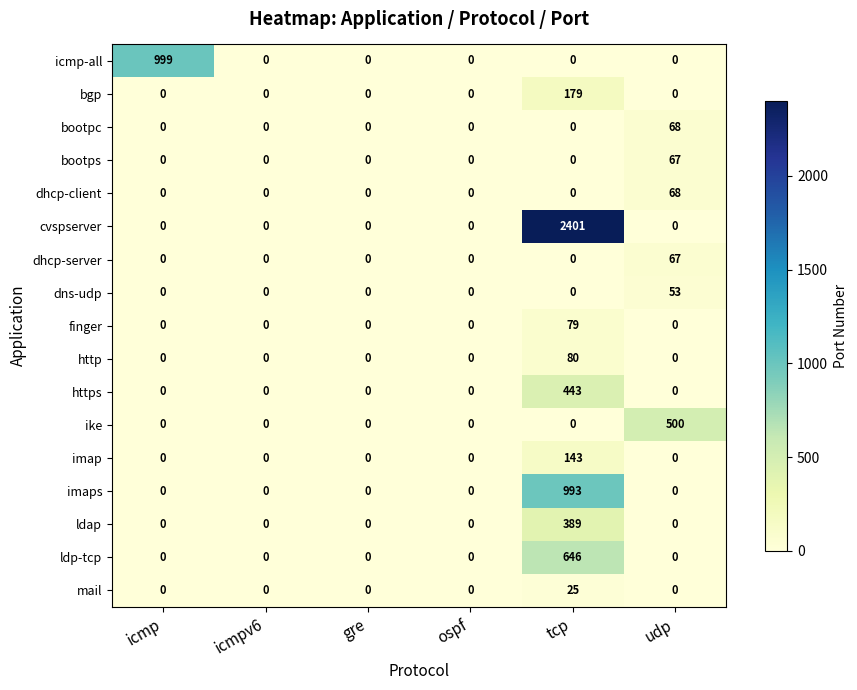

Is it true that http equals 50 at gre?

False